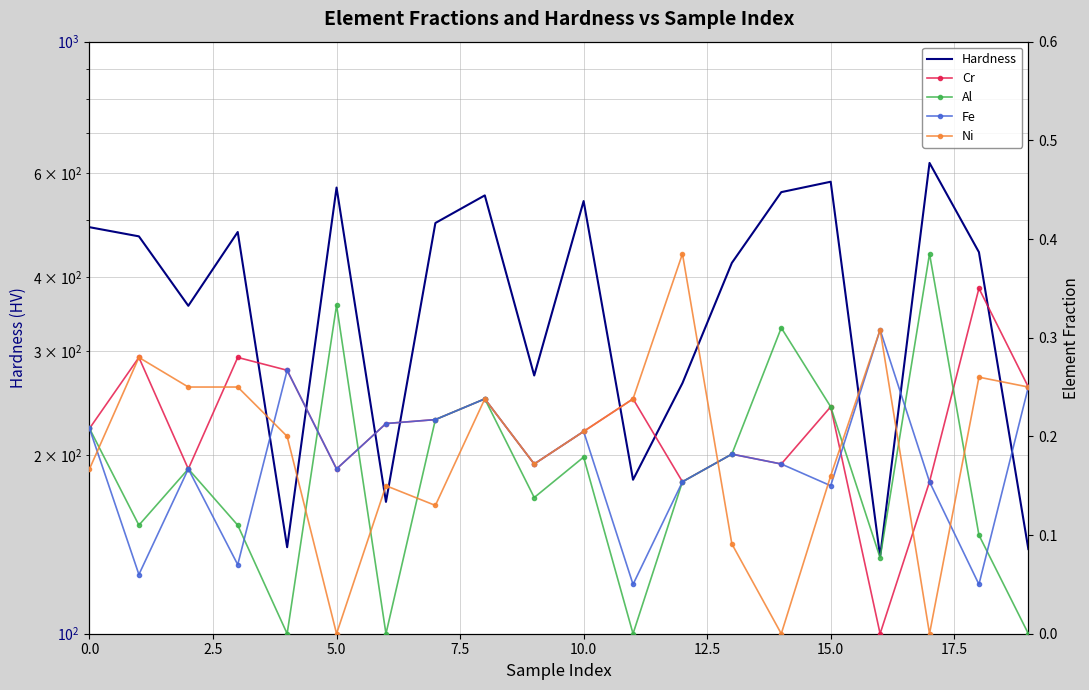

Which series has the largest total across all categories?

Hardness